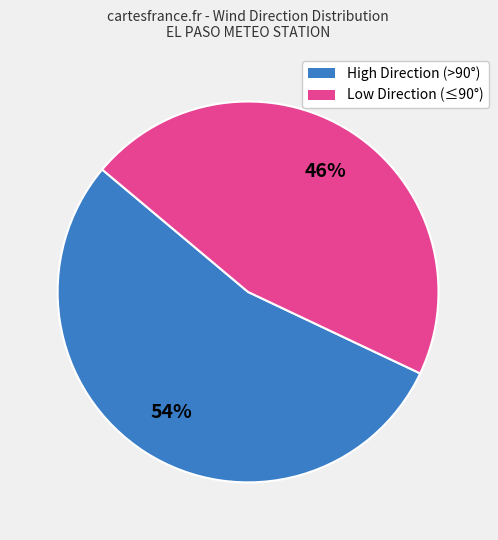

Is there a majority slice in this chart?

Yes